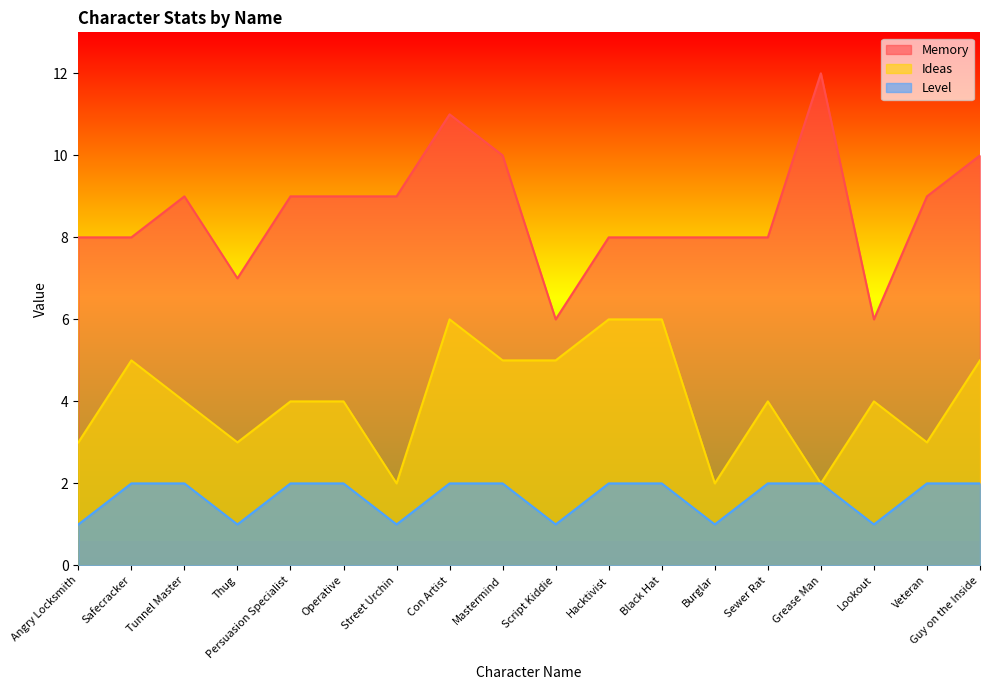

Which series has the largest total across all categories?

Memory